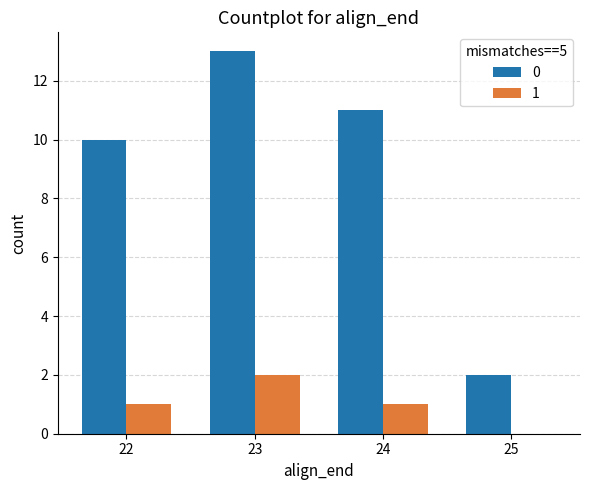

Is it true that 1 equals 2 at 23?

True